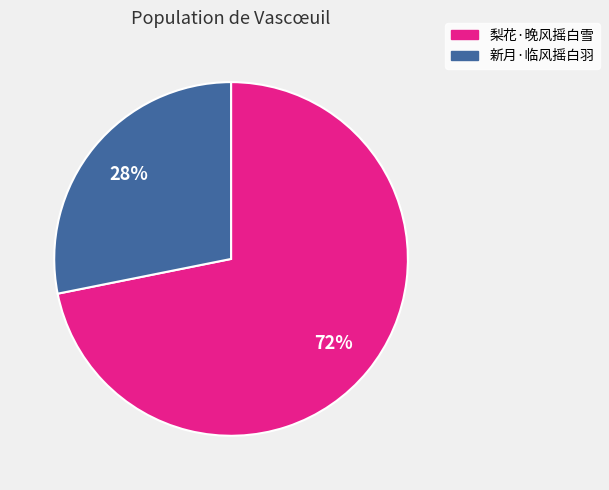

Which has a higher value, 新月·临风摇白羽 or 梨花·晚风摇白雪?

梨花·晚风摇白雪